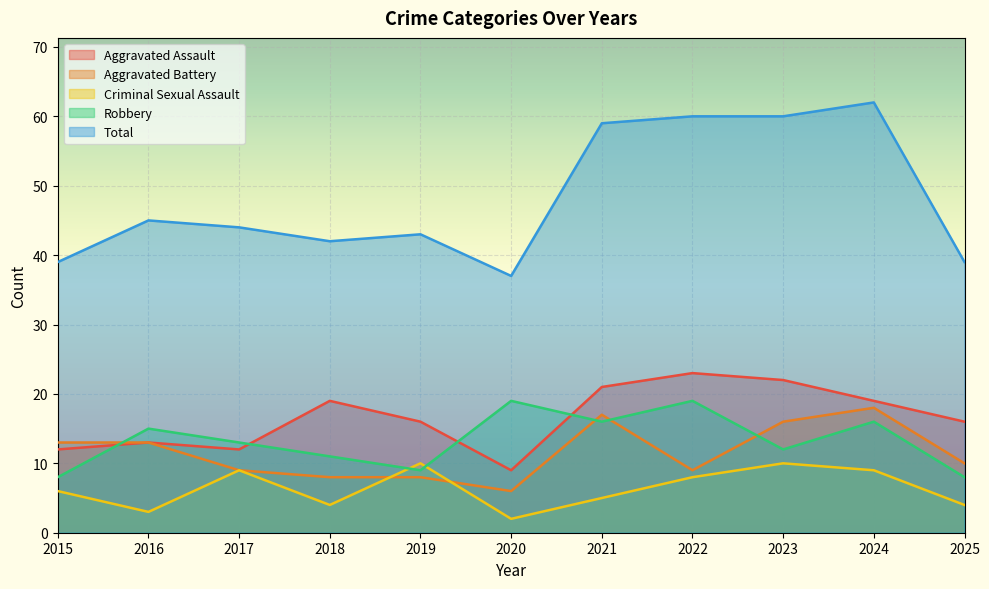

Reading left to right, list all the values displayed in this chart.

Aggravated Assault: 2015=12	2016=13	2017=12	2018=19	2019=16	2020=9	2021=21	2022=23	2023=22	2024=19	2025=16
Aggravated Battery: 2015=13	2016=13	2017=9	2018=8	2019=8	2020=6	2021=17	2022=9	2023=16	2024=18	2025=10
Criminal Sexual Assault: 2015=6	2016=3	2017=9	2018=4	2019=10	2020=2	2021=5	2022=8	2023=10	2024=9	2025=4
Robbery: 2015=8	2016=15	2017=13	2018=11	2019=9	2020=19	2021=16	2022=19	2023=12	2024=16	2025=8
Total: 2015=39	2016=45	2017=44	2018=42	2019=43	2020=37	2021=59	2022=60	2023=60	2024=62	2025=39